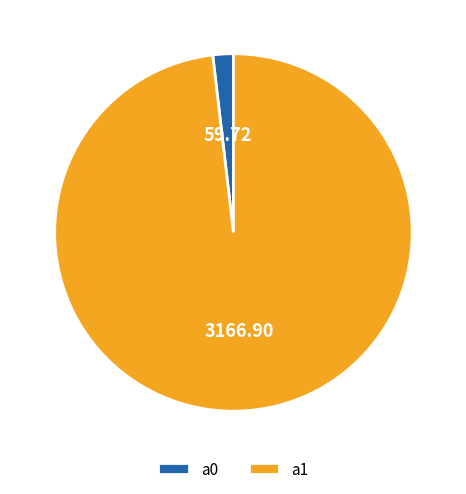

True or false: a1 accounts for 98% of the total.

True